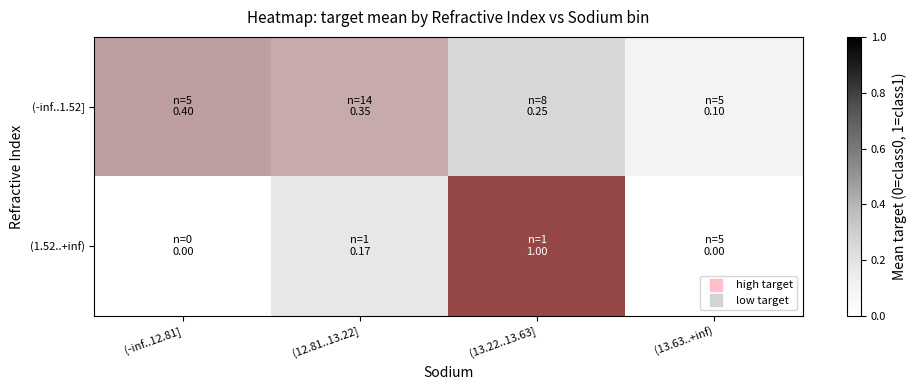

At how many categories does at least one series exceed 0?

4